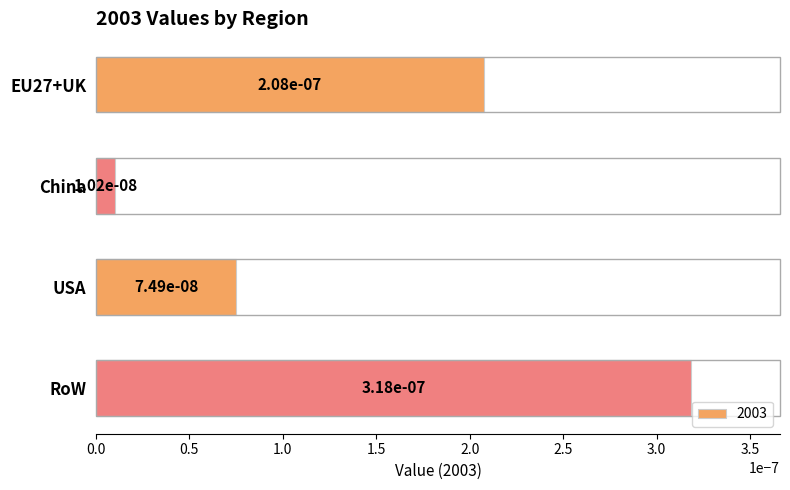

What is the label of the 3rd bar from the top?

USA